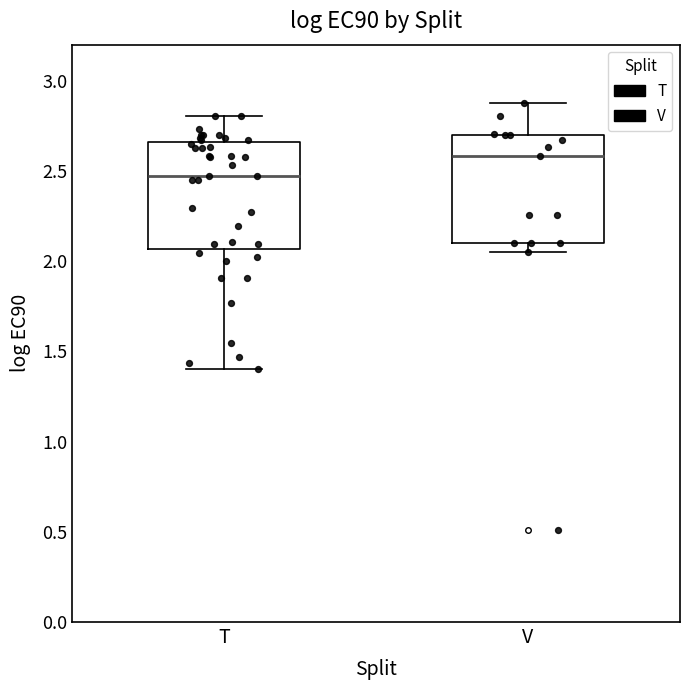

Reading left to right, read every box against the y-axis: the position of its median line, the range the box covers, and the ends of its whiskers. The values are not printed on the chart, so give them approximately, as read against the axis.

T: median 2.45, box 2.05 to 2.65, whiskers 1.40 to 2.80
V: median 2.60, box 2.10 to 2.70, whiskers 2.05 to 2.90